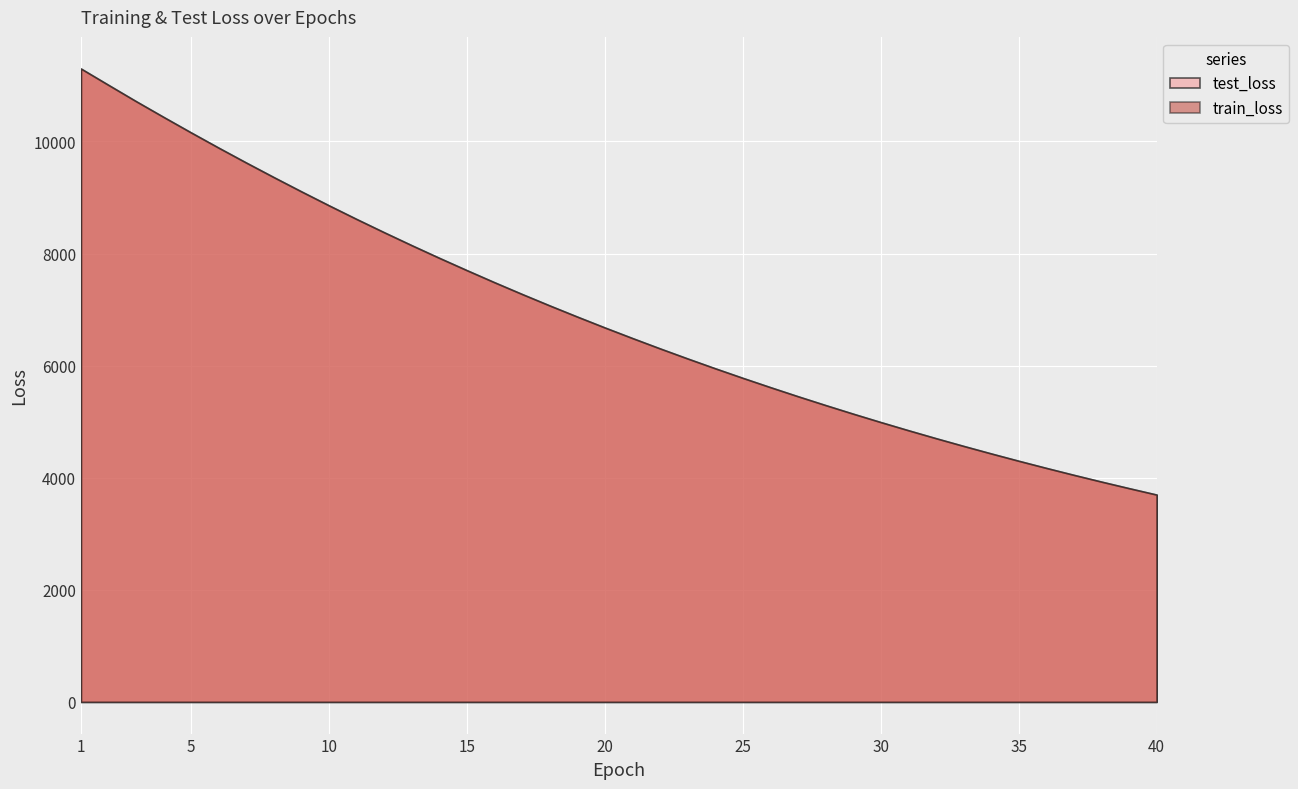

Between 12 and 34, which is larger?

12